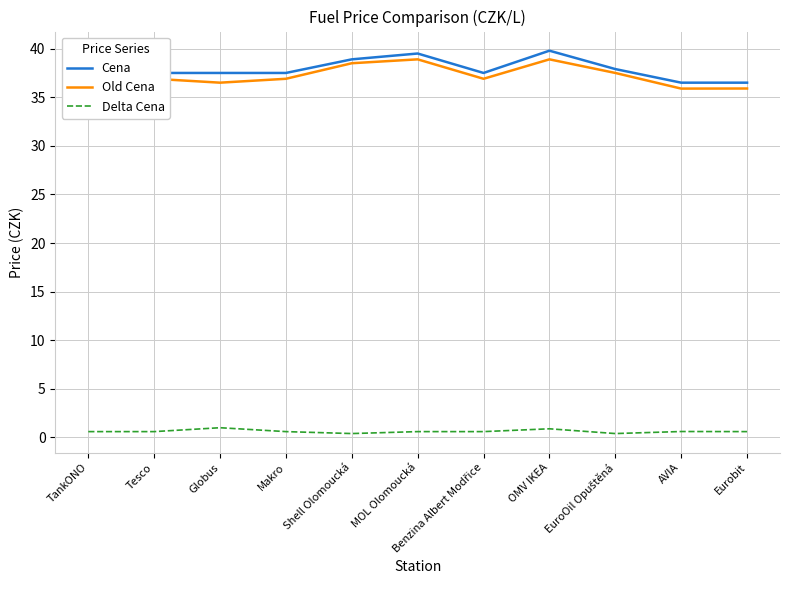

The Delta Cena series shows 0.4 at EuroOil Opuštěná. True or false?

True